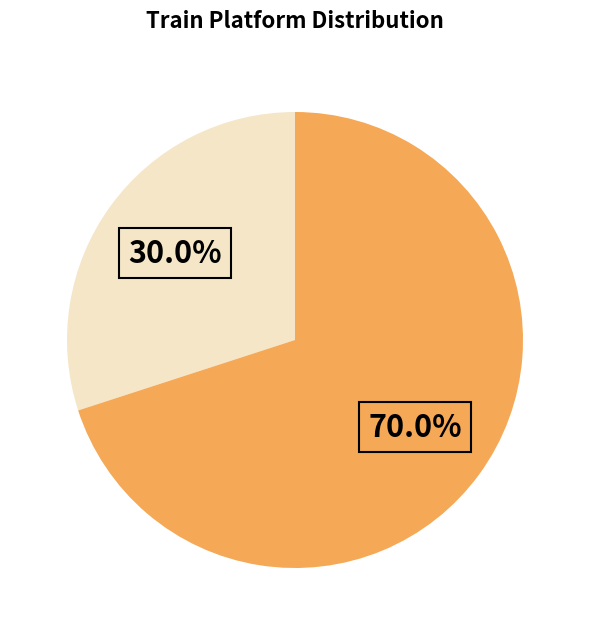

Is there any slice that represents more than half of the pie?

Yes